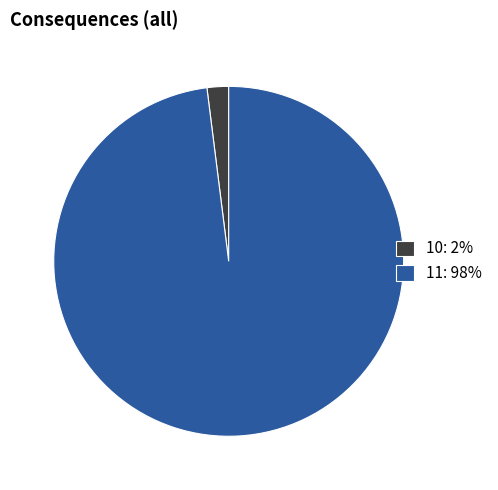

Which has a higher value, 10: 2% or 11: 98%?

11: 98%